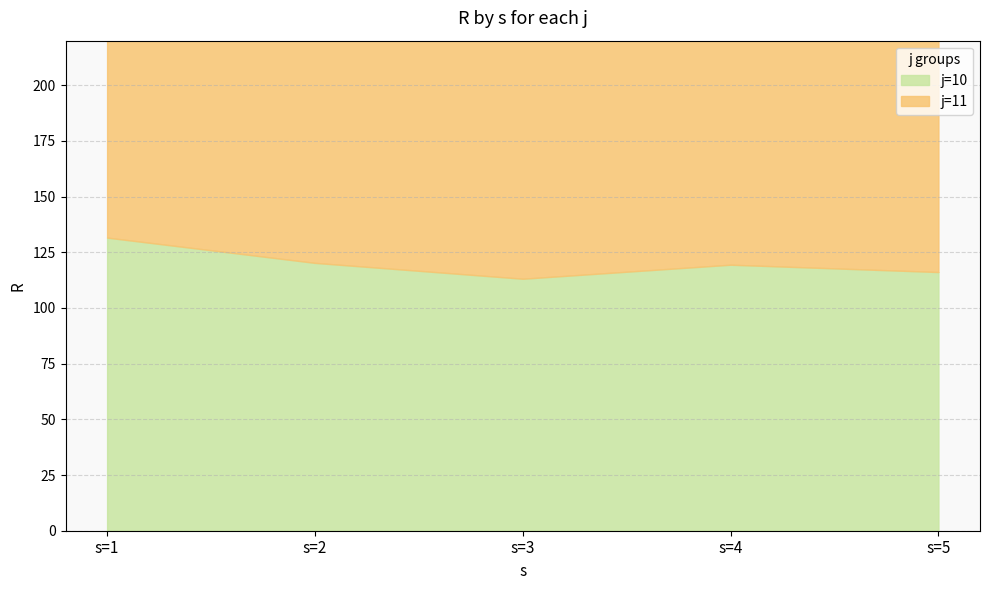

How many lines are shown in the chart?

2